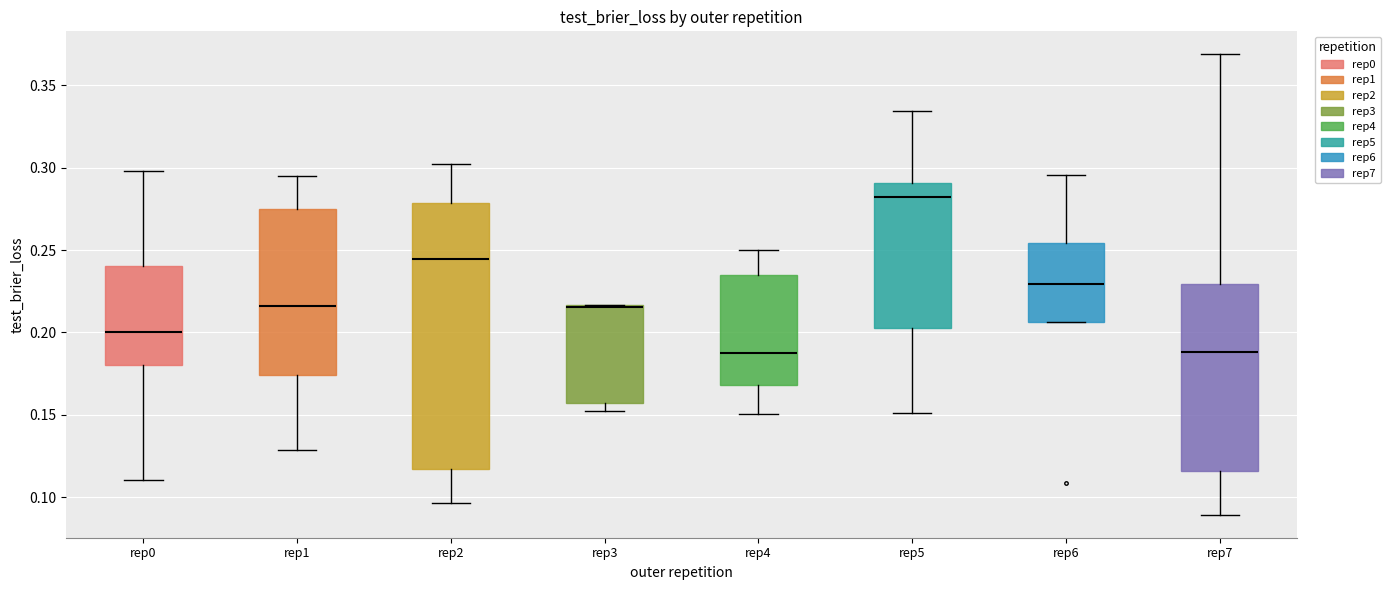

Where is the lower edge of the box for rep6 on the y-axis? The values are not printed on the chart, so give them approximately, as read against the axis.

0.205